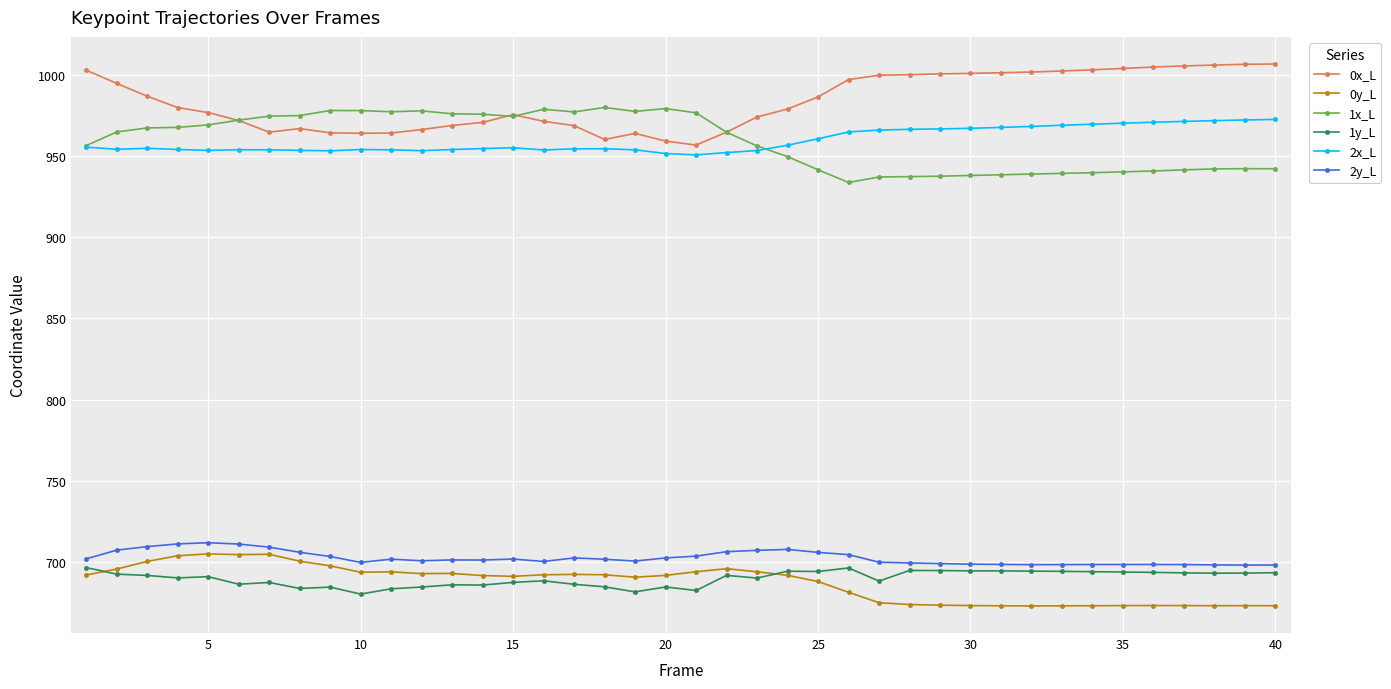

Which series has the largest total across all categories?

0x_L